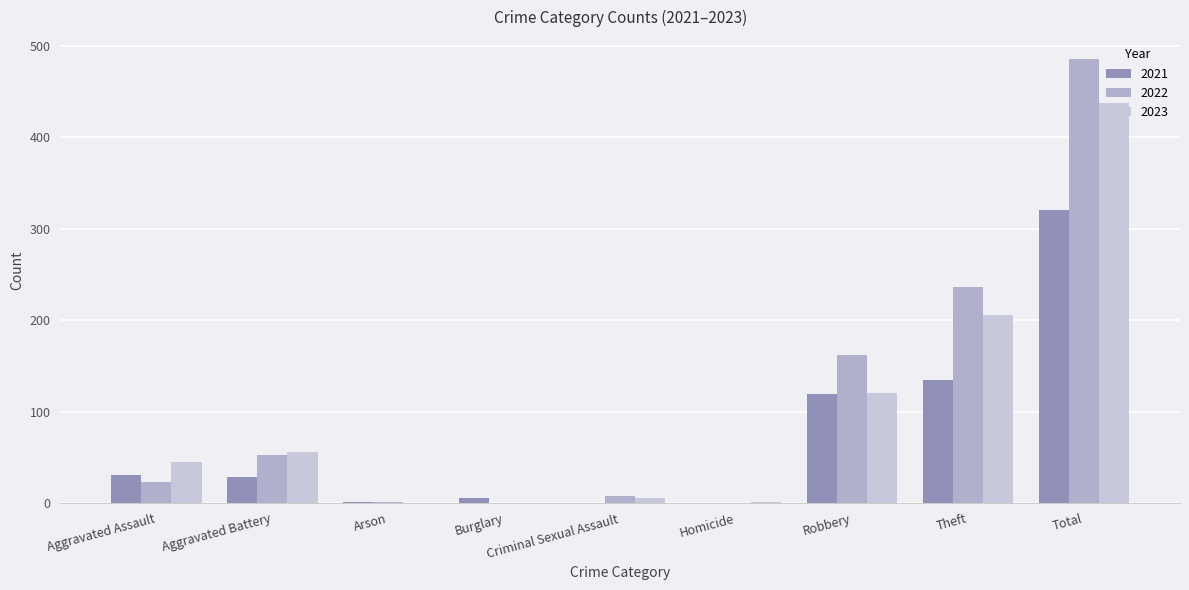

At how many categories does at least one series exceed 70?

3